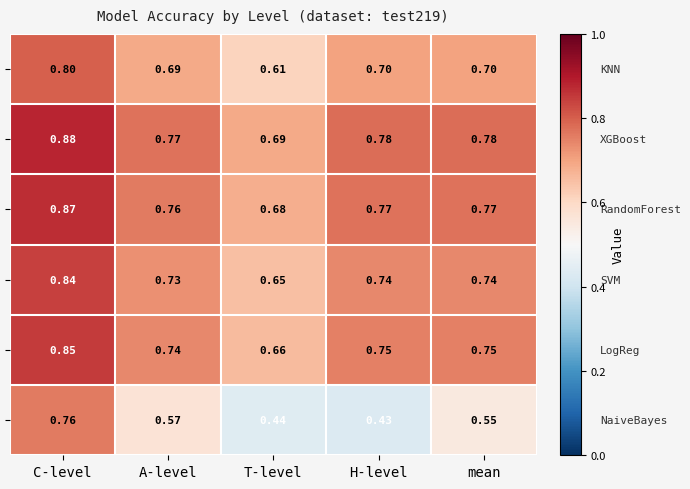

At which category is the sum across all series the highest?

C-level